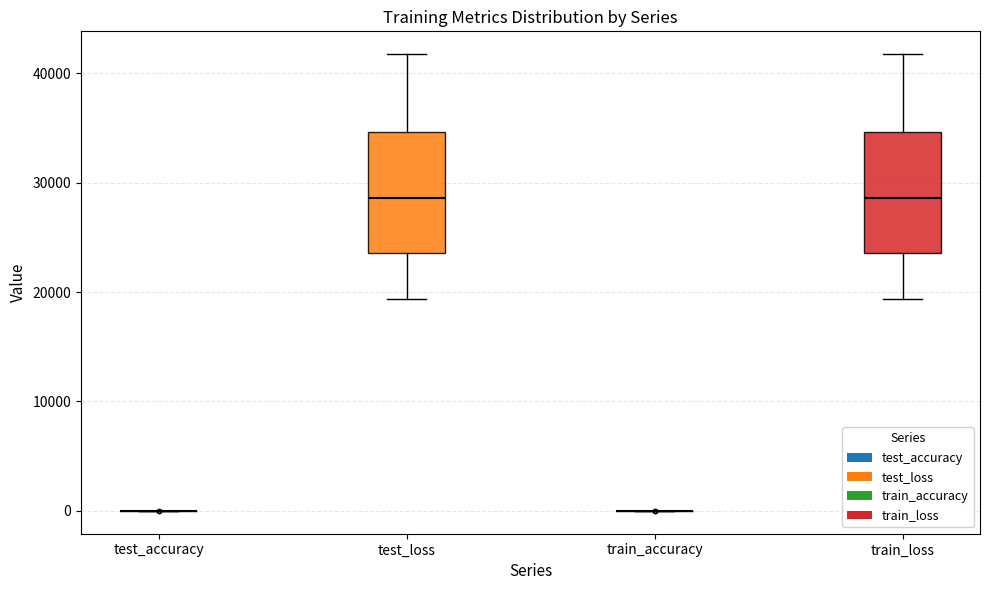

Where is the upper edge of the box for train_loss on the y-axis? The values are not printed on the chart, so give them approximately, as read against the axis.

35000